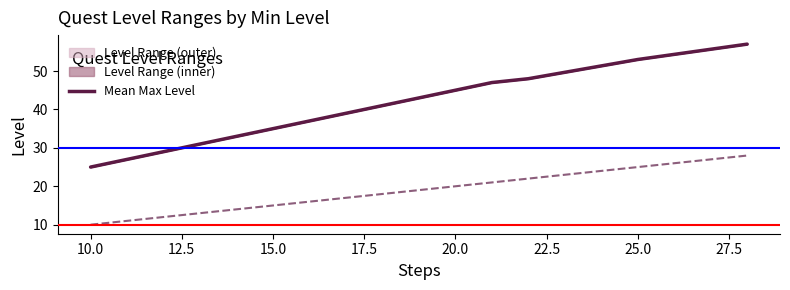

True or false: Max Level has more than 1 interior local peaks.

False